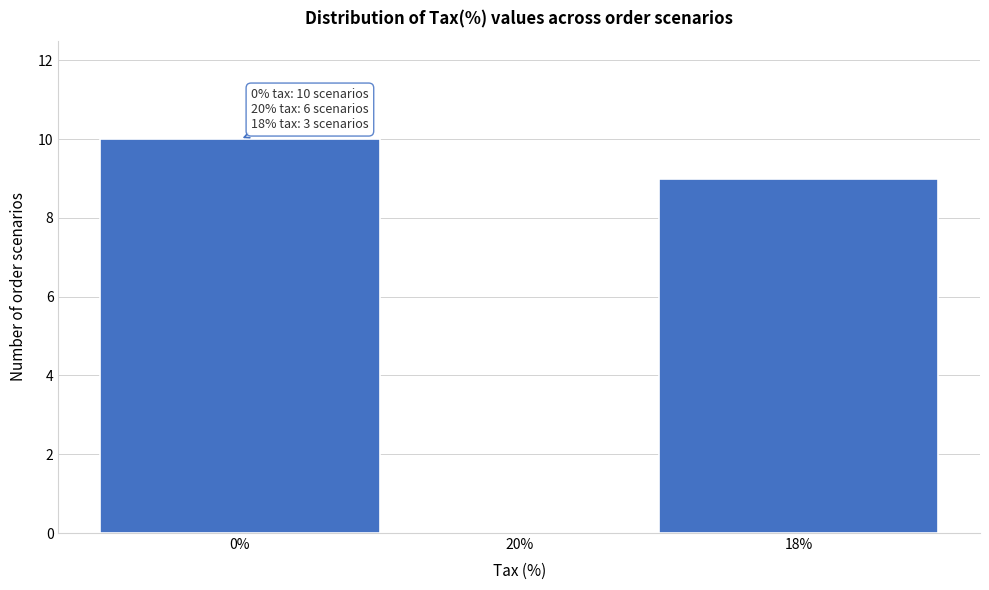

Reading left to right, what are all the values shown in this chart?

0%=10	20%=0	18%=9